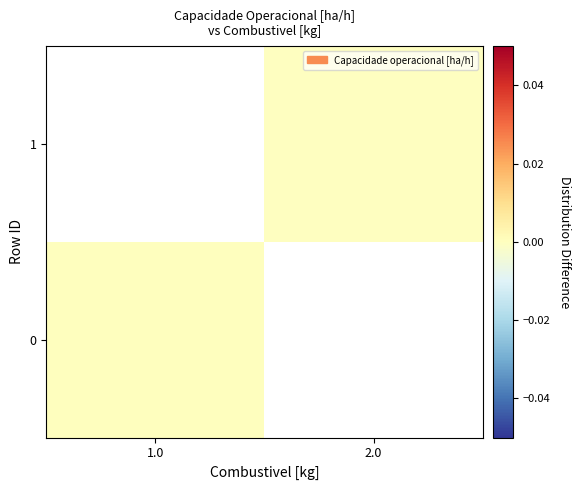

Is the value of 0 at 2.0 greater than the value of 1 at 1.0?

No